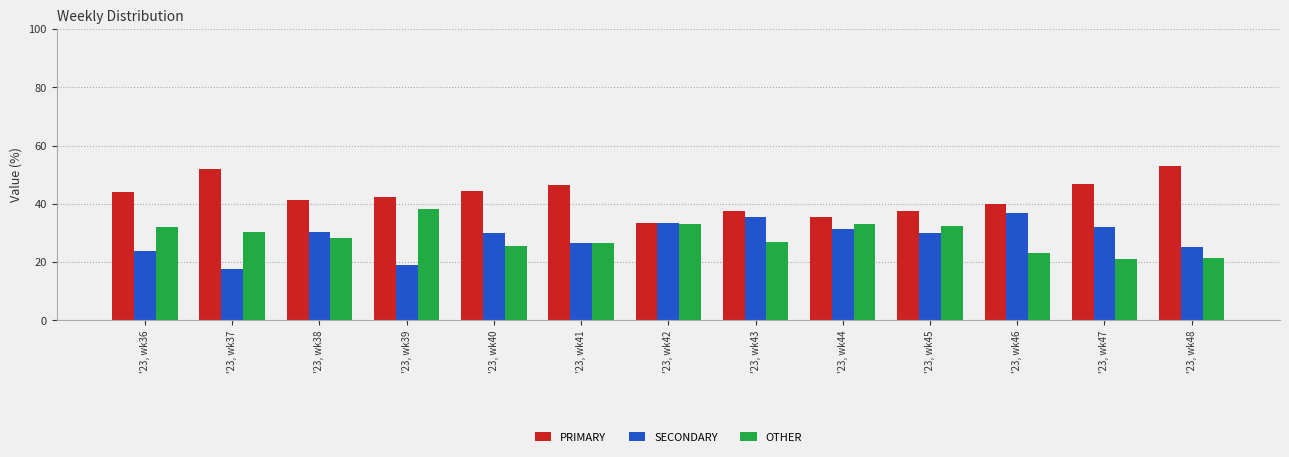

At how many categories does at least one series exceed 34?

12